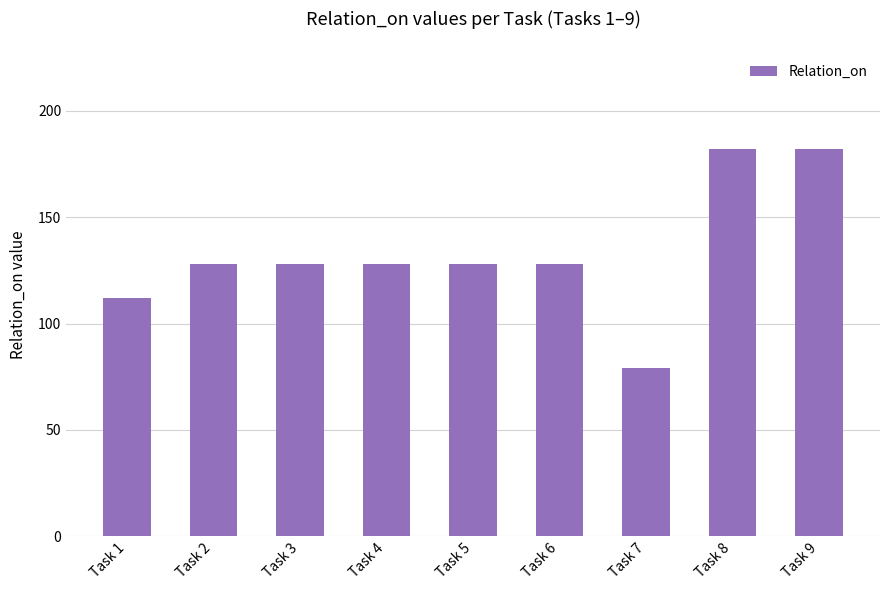

What is the value of the 7th bar from the left?

79